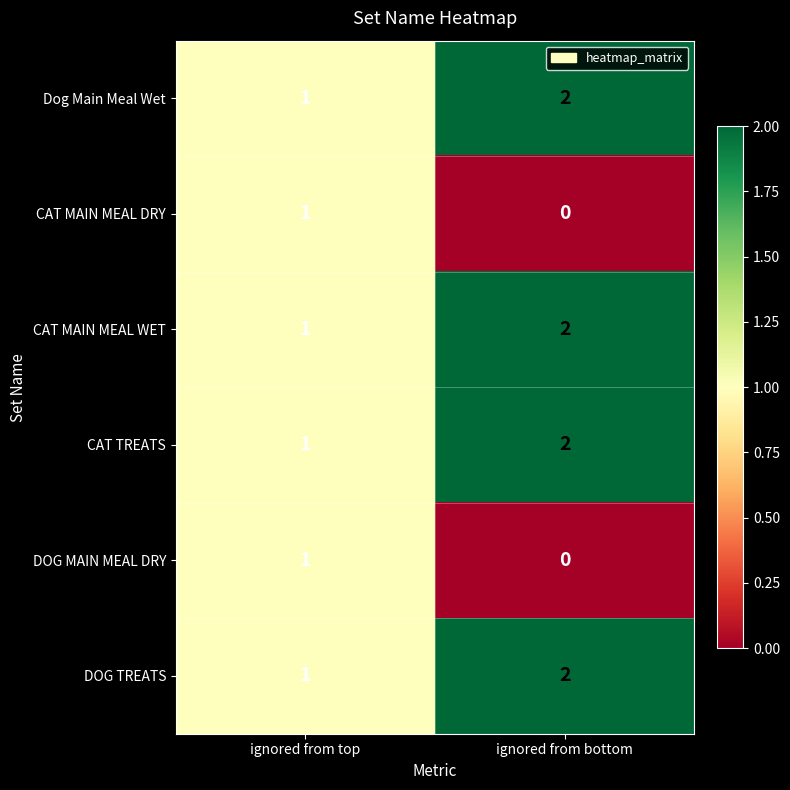

Reading left to right, extract all data points from this chart.

Dog Main Meal Wet: ignored from top=1	ignored from bottom=2
CAT MAIN MEAL DRY: ignored from top=1	ignored from bottom=0
CAT MAIN MEAL WET: ignored from top=1	ignored from bottom=2
CAT TREATS: ignored from top=1	ignored from bottom=2
DOG MAIN MEAL DRY: ignored from top=1	ignored from bottom=0
DOG TREATS: ignored from top=1	ignored from bottom=2